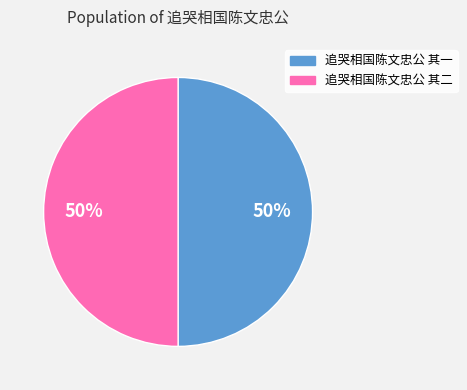

True or false: 追哭相国陈文忠公 其二 accounts for 42% of the total.

False